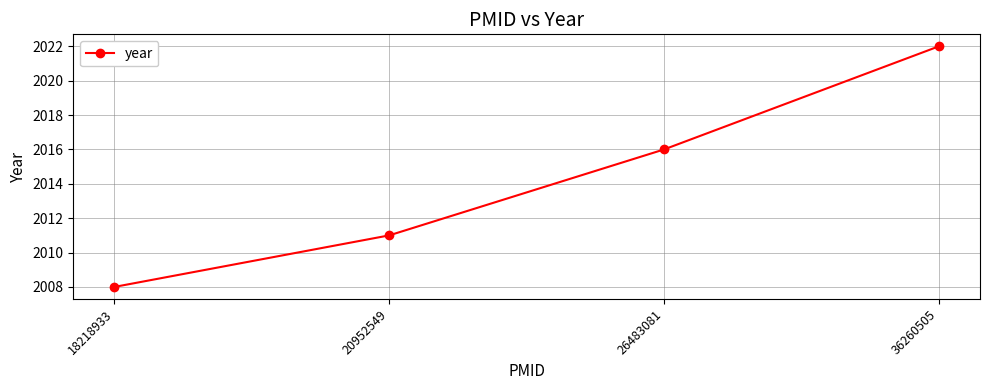

Reading left to right, list all the values displayed in this chart.

18218933=2008	20952549=2011	26483081=2016	36260505=2022